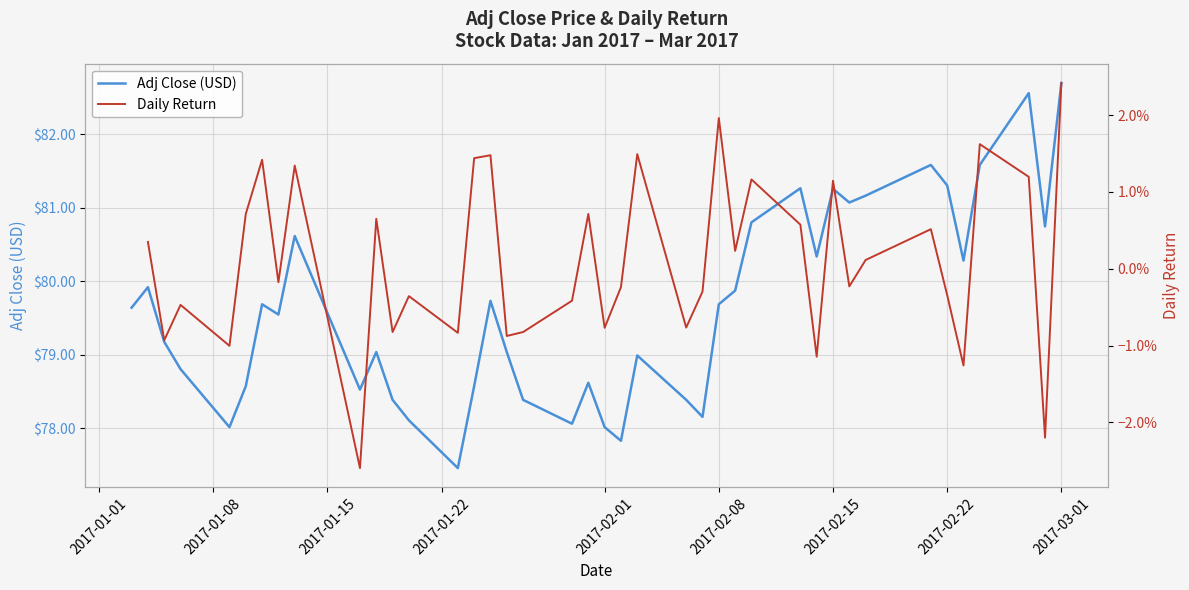

Which category has the highest value in the Adj Close (USD) series?

2017-03-01